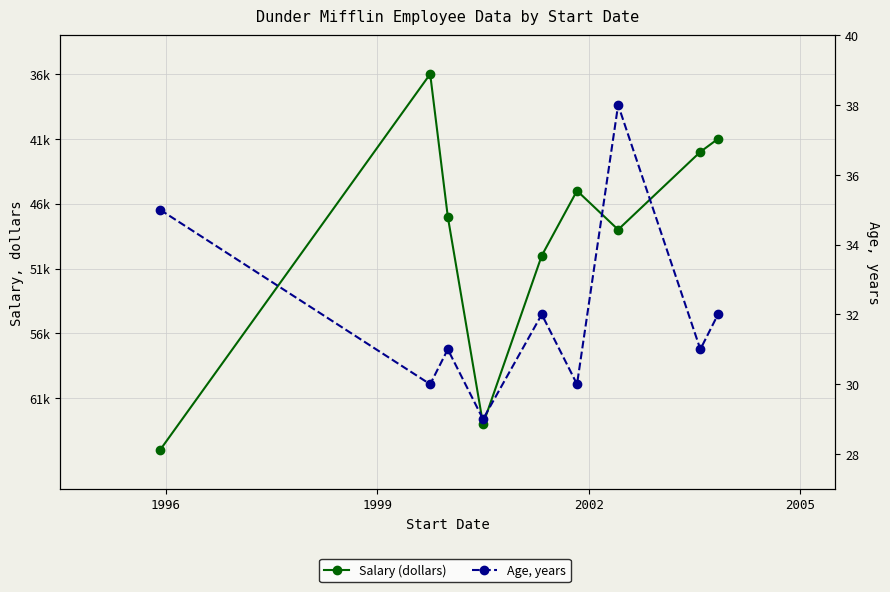

What is the highest value of the Age, years series?

38